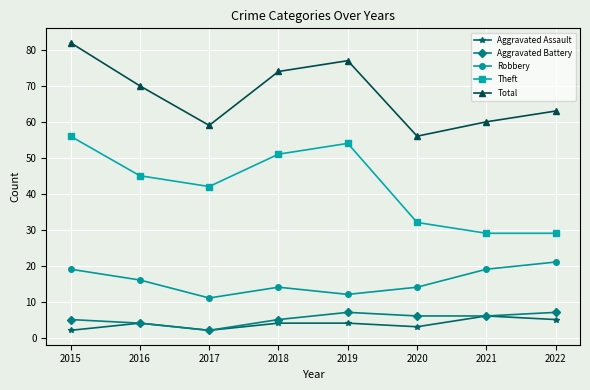

Reading left to right, what are all the values shown in this chart?

Aggravated Assault: 2015=2	2016=4	2017=2	2018=4	2019=4	2020=3	2021=6	2022=5
Aggravated Battery: 2015=5	2016=4	2017=2	2018=5	2019=7	2020=6	2021=6	2022=7
Robbery: 2015=19	2016=16	2017=11	2018=14	2019=12	2020=14	2021=19	2022=21
Theft: 2015=56	2016=45	2017=42	2018=51	2019=54	2020=32	2021=29	2022=29
Total: 2015=82	2016=70	2017=59	2018=74	2019=77	2020=56	2021=60	2022=63